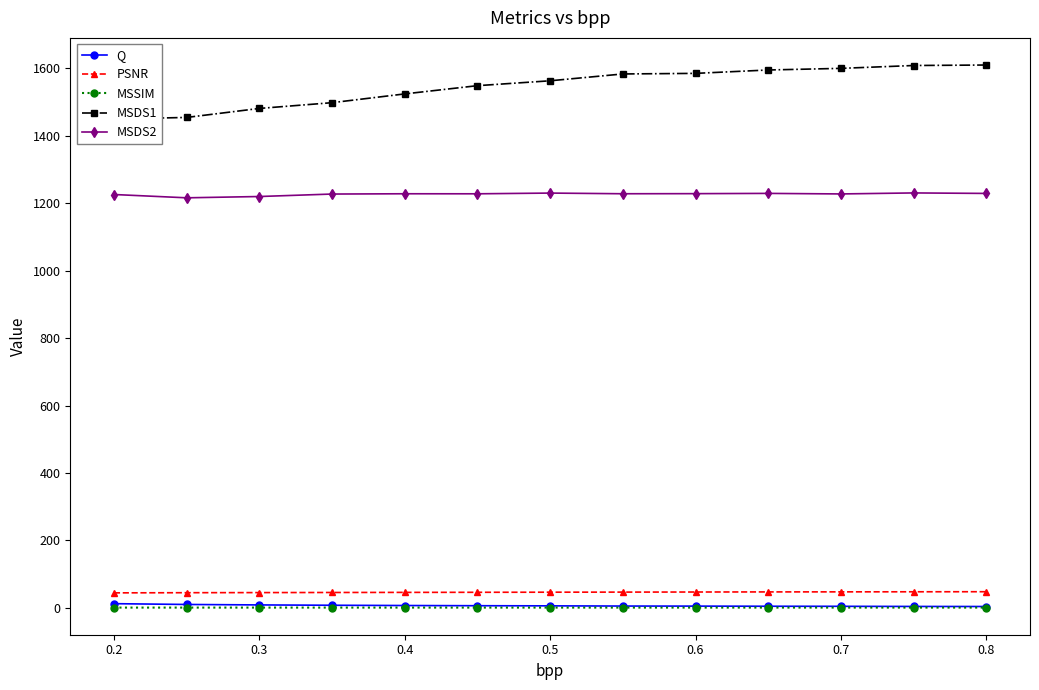

True or false: MSSIM and MSDS1 intersect in this chart.

False